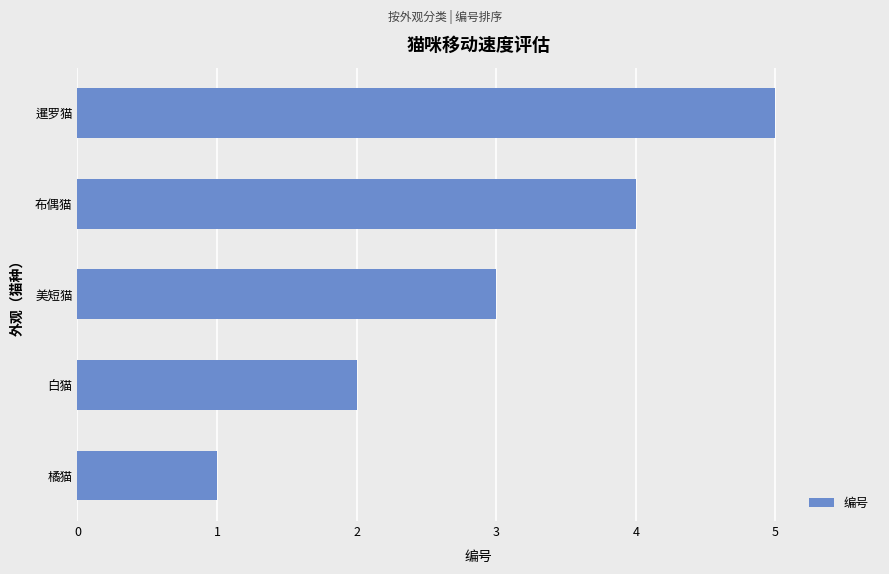

Is it true that the value at 白猫 is 3?

False